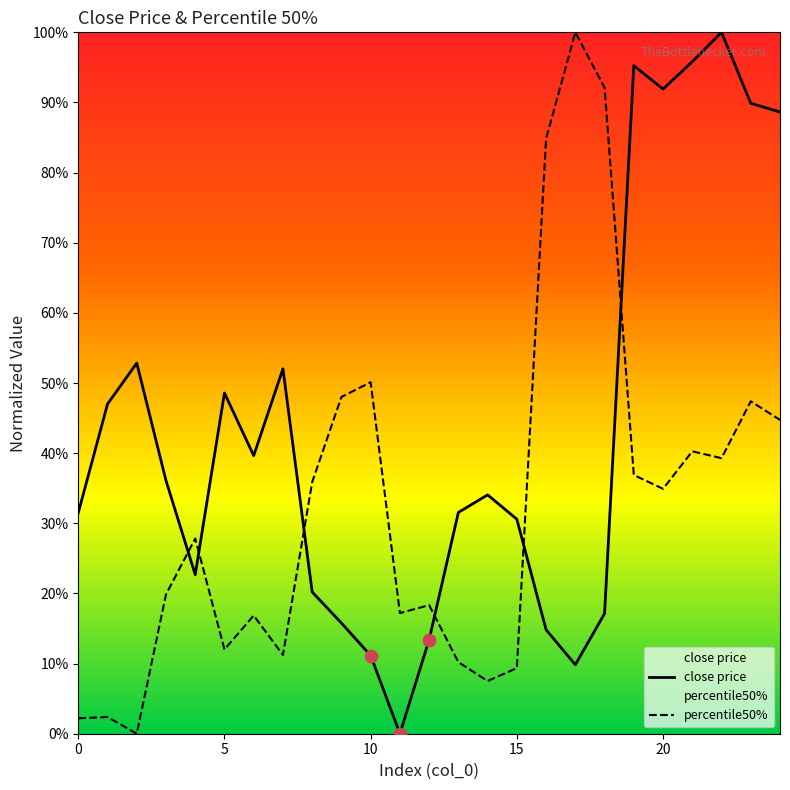

What is the total value across all series at 5?

0.6